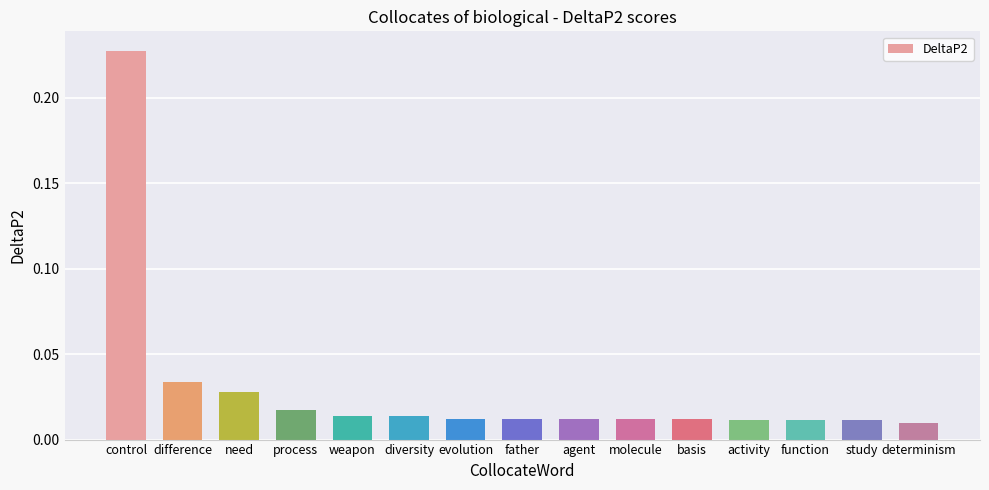

What is the sum of all values?

0.4